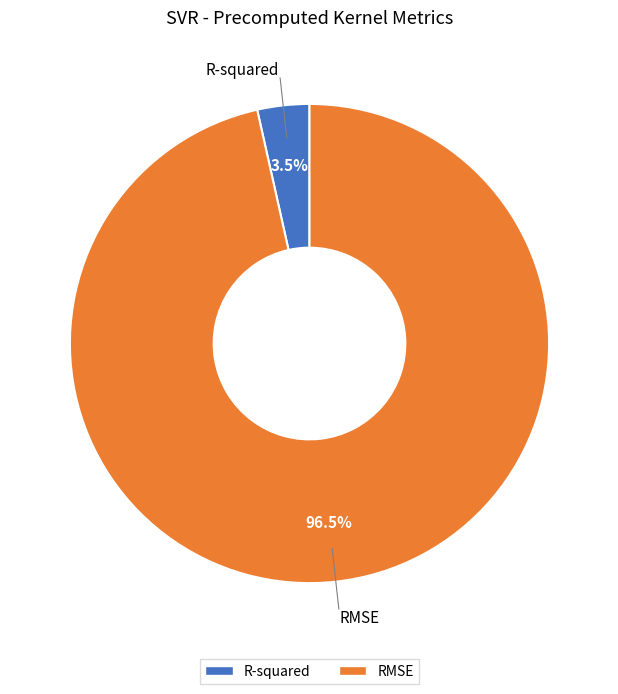

Rank the categories by value from lowest to highest.

R-squared, RMSE